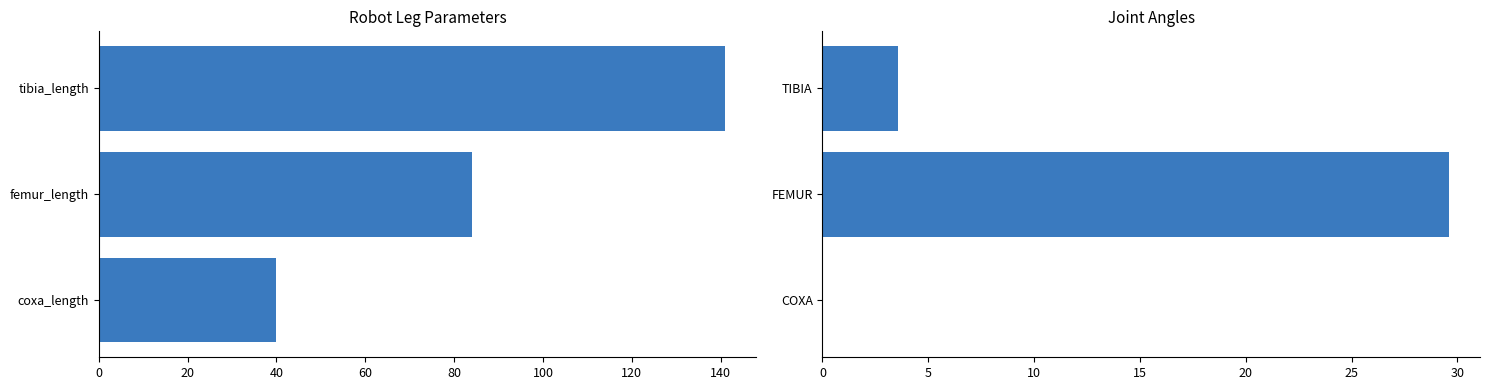

Which series has the largest range (max minus min)?

Zero Rotate